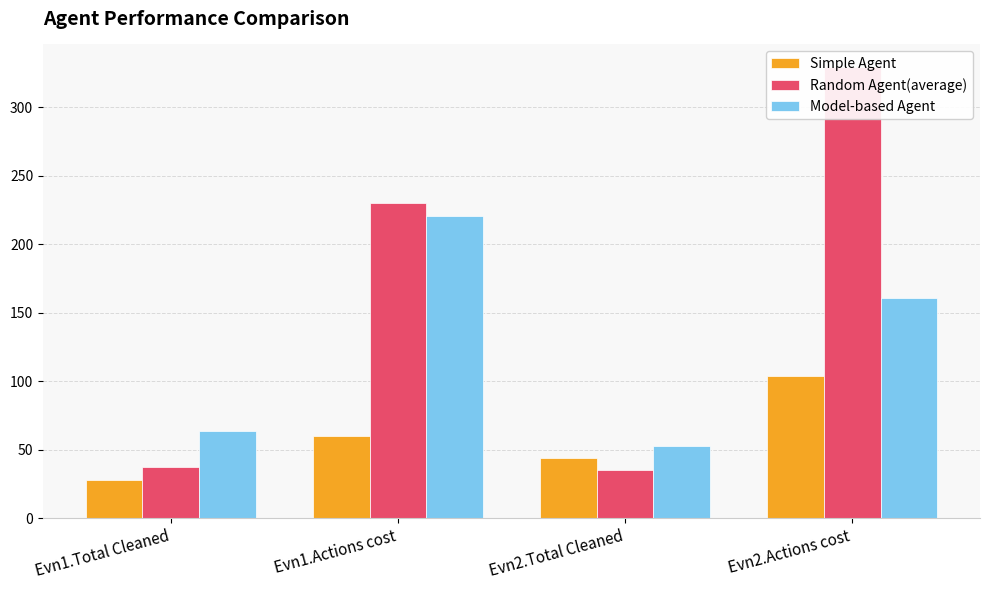

True or false: Random Agent(average) has a value of 323.0 at Evn1.Actions cost.

False